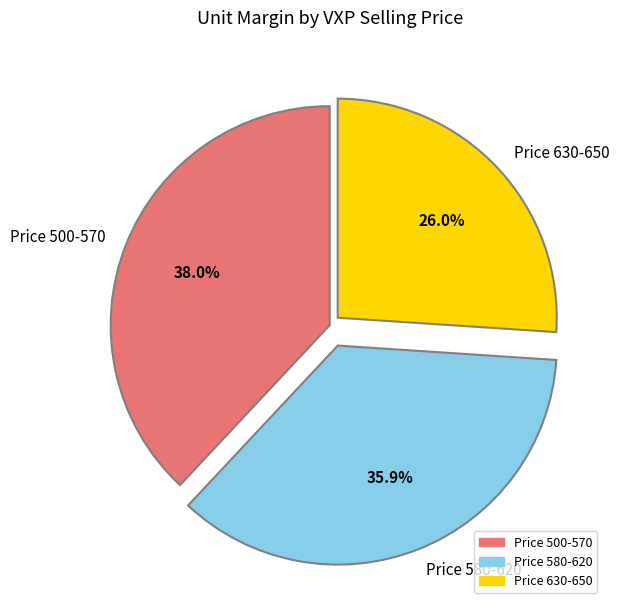

Count the number of slices in the pie.

3